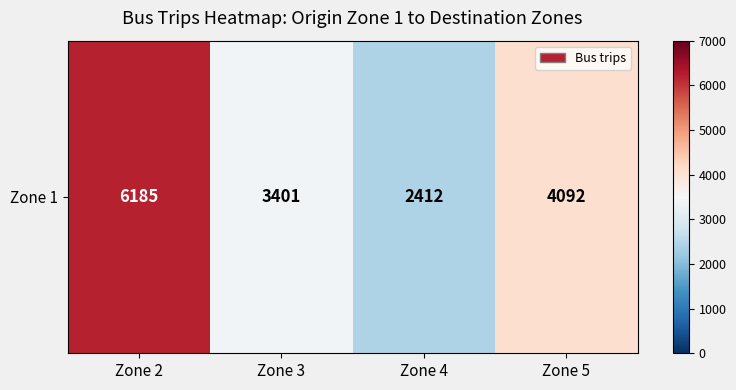

Between Zone 2 and Zone 3, which is larger?

Zone 2